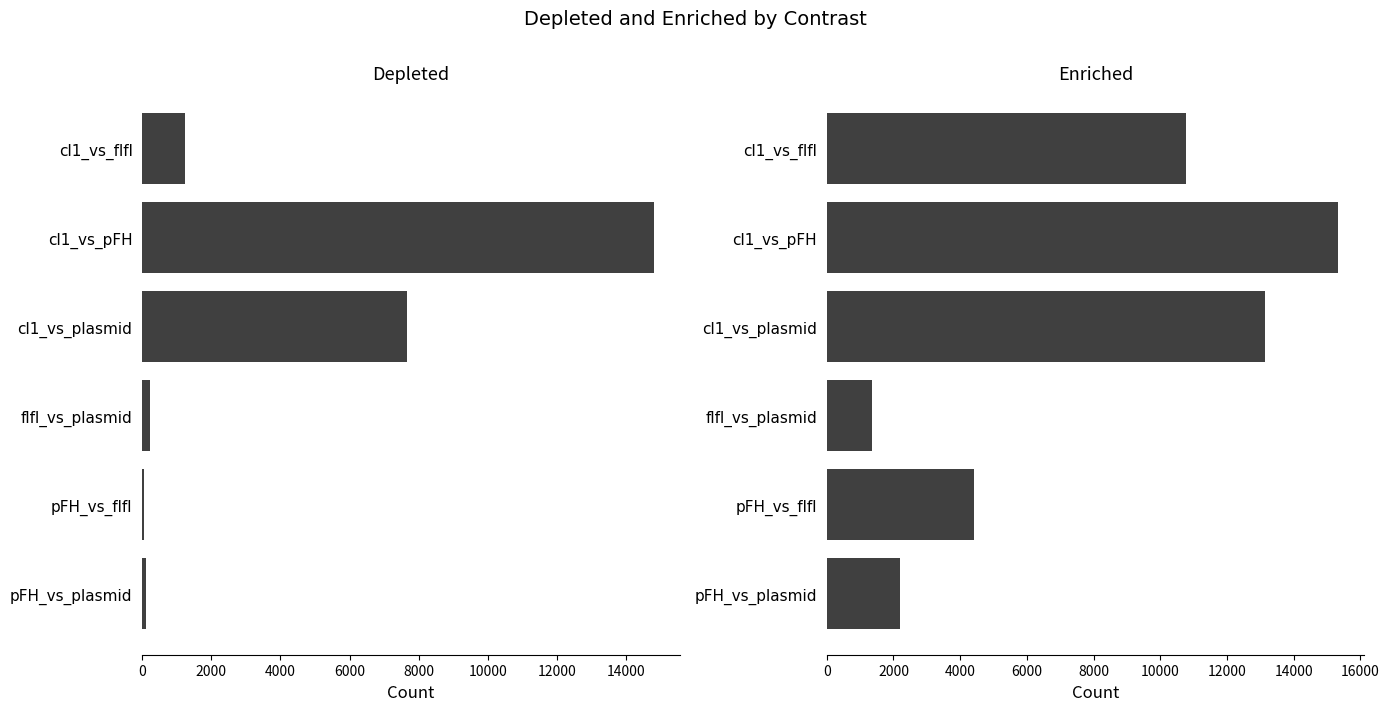

Rank the series by their average value, from highest to lowest.

enriched, depleted